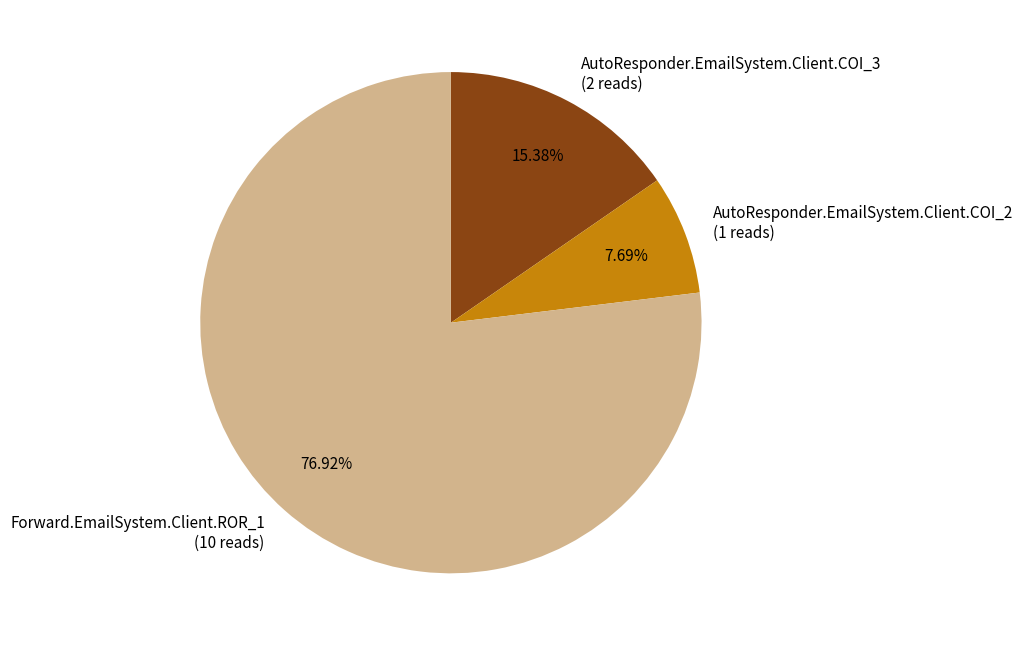

What is the largest slice in the pie chart?

Forward.EmailSystem.Client.ROR_1